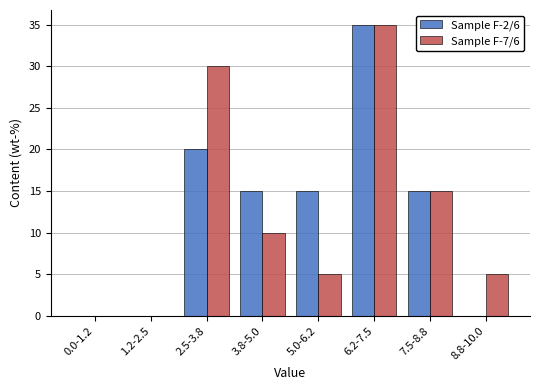

Reading left to right, what are all the values shown in this chart?

Sample F-2/6: 0.0-1.2=0	1.2-2.5=0	2.5-3.8=20	3.8-5.0=15	5.0-6.2=15	6.2-7.5=35	7.5-8.8=15	8.8-10.0=0
Sample F-7/6: 0.0-1.2=0	1.2-2.5=0	2.5-3.8=30	3.8-5.0=10	5.0-6.2=5	6.2-7.5=35	7.5-8.8=15	8.8-10.0=5